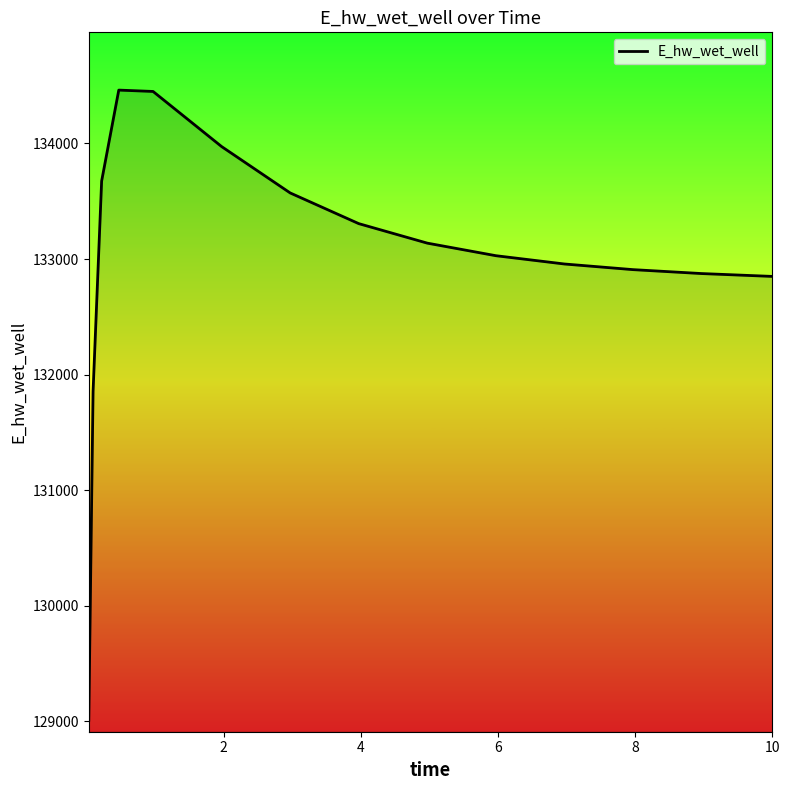

What is the difference between the maximum and minimum values?

5453.5